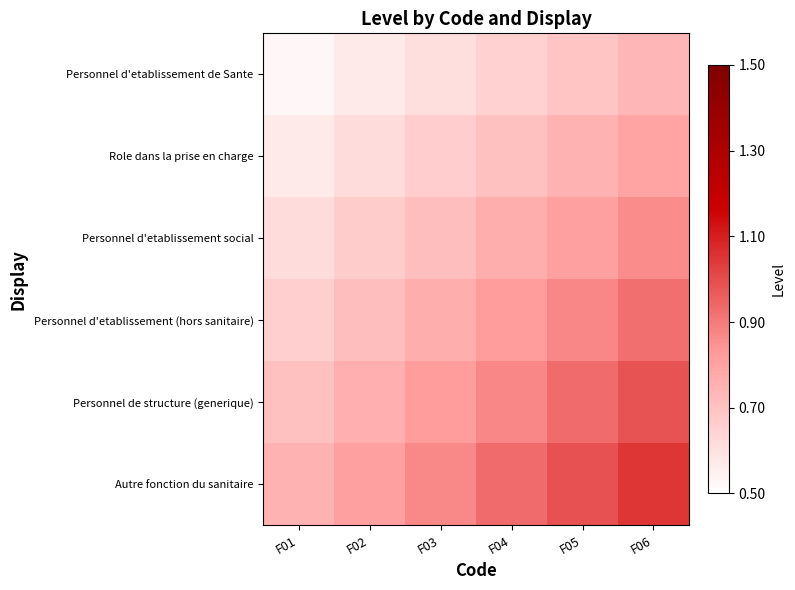

What is the maximum value shown in the chart?

1.1